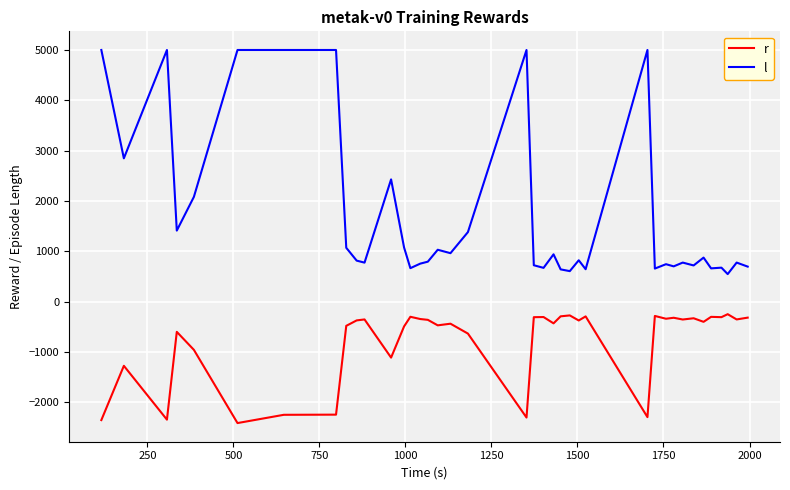

What is the difference between the maximum and minimum values in the l series?

4456.0